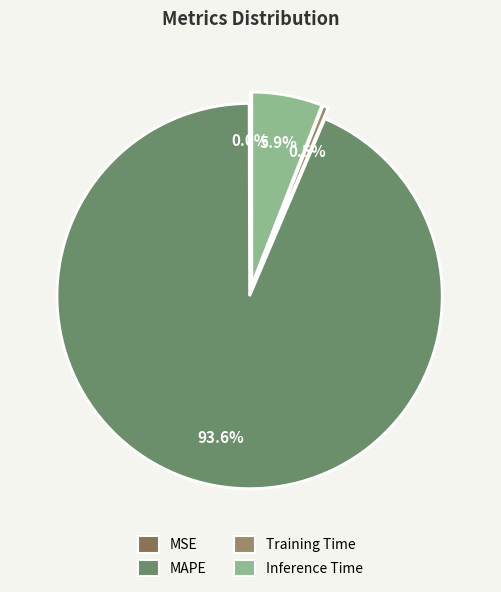

Which slice represents more than half of the pie?

MAPE